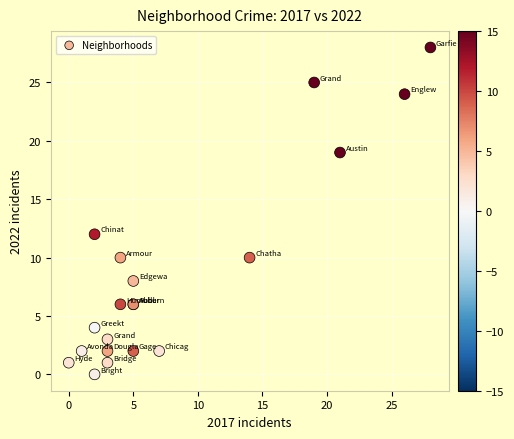

What Y value in the scatter plot is closest to 14?

12